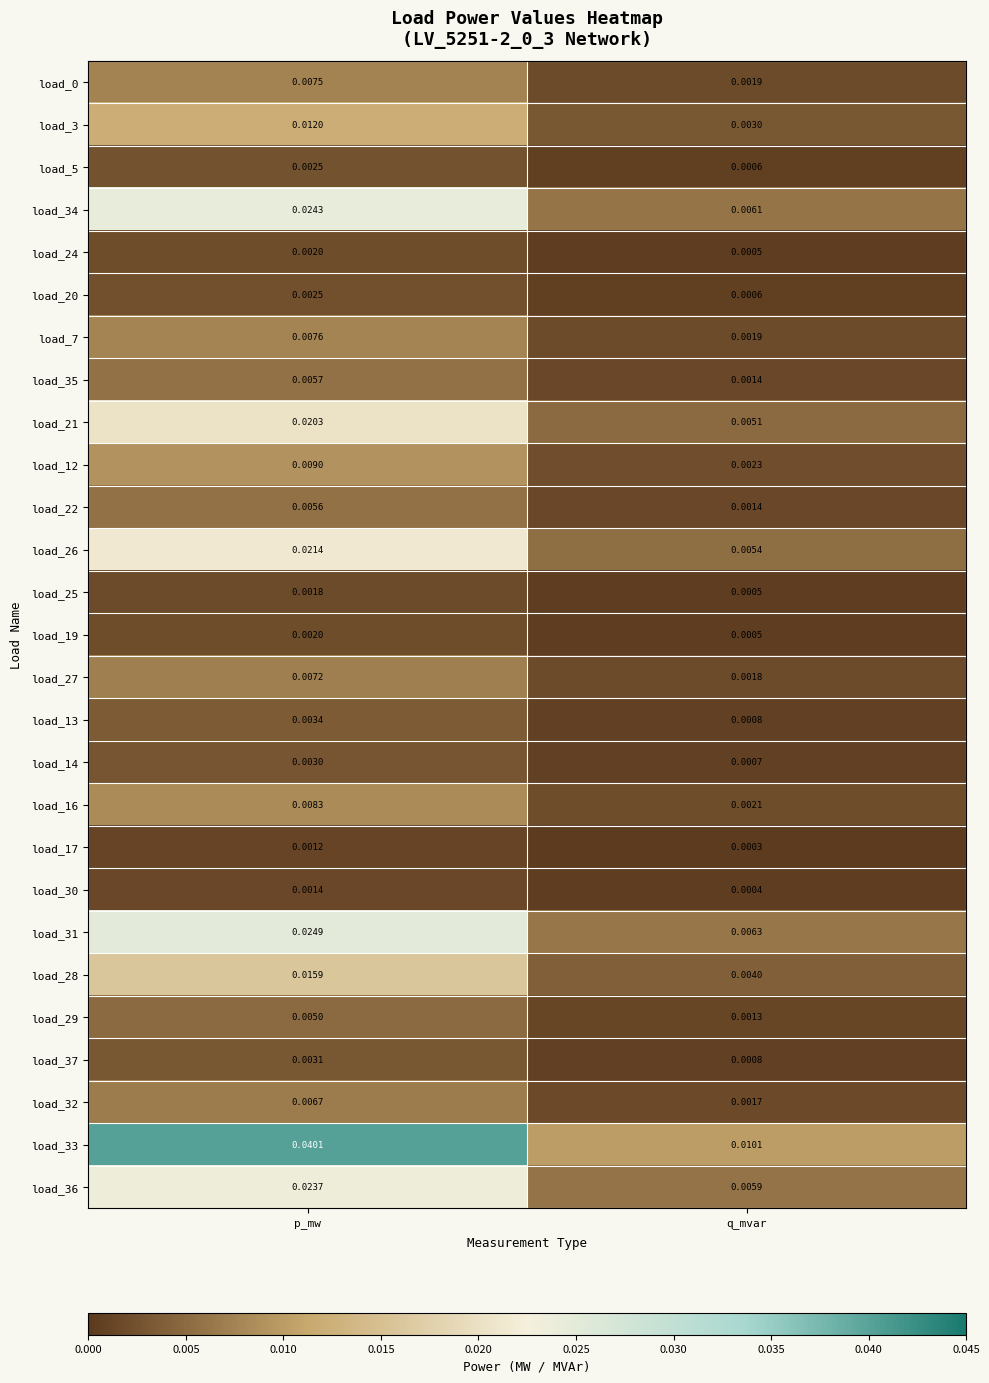

At which label does load_19 reach its peak?

p_mw